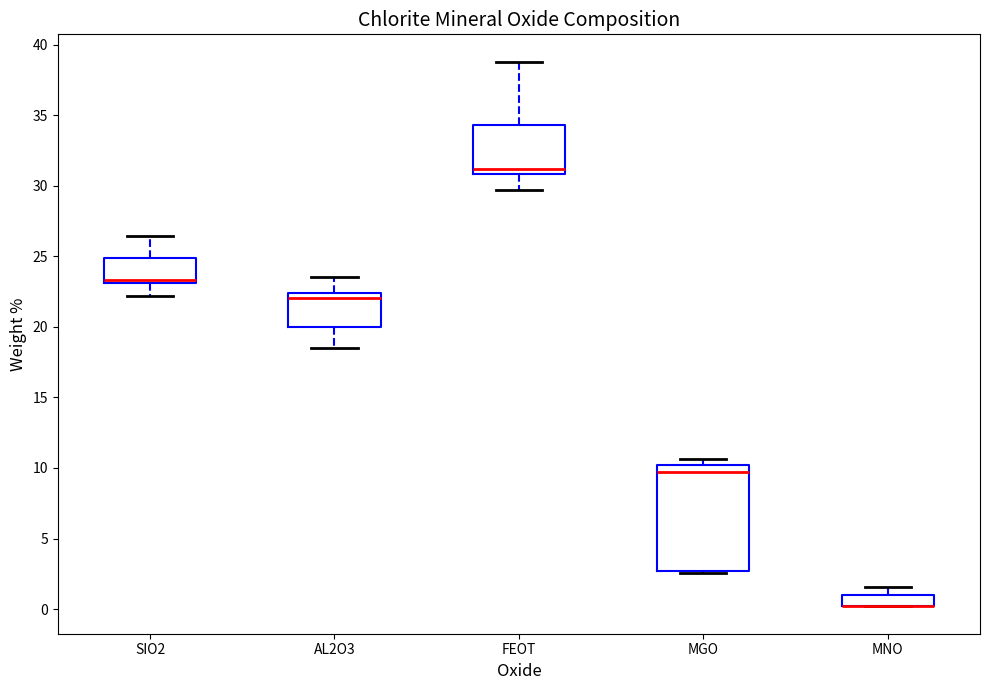

Reading left to right, transcribe this box plot: for each box, give where its median line is, the range the box spans, and where its two whiskers end, as read against the y-axis. The values are not printed on the chart, so give them approximately, as read against the axis.

SIO2: median 23.5, box 23.0 to 25.0, whiskers 22.0 to 26.5
AL2O3: median 22.0, box 20.0 to 22.5, whiskers 18.5 to 23.5
FEOT: median 31.0 (just above the box's lower edge), box 31.0 to 34.5, whiskers 29.5 to 39.0
MGO: median 9.5, box 2.5 to 10.0, whiskers 2.5 (just below the box's lower edge) to 10.5
MNO: median 0.0 (drawn on the box's lower edge), box 0.0 to 1.0, whiskers 0.0 to 1.5